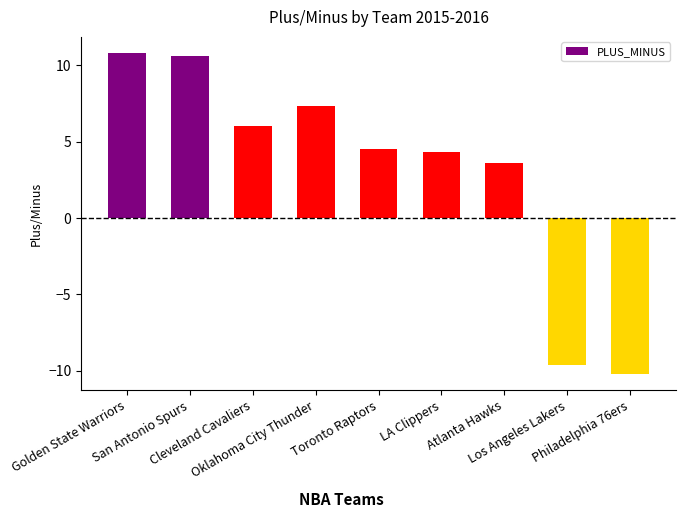

True or false: the data shows 4.5 at Toronto Raptors.

True